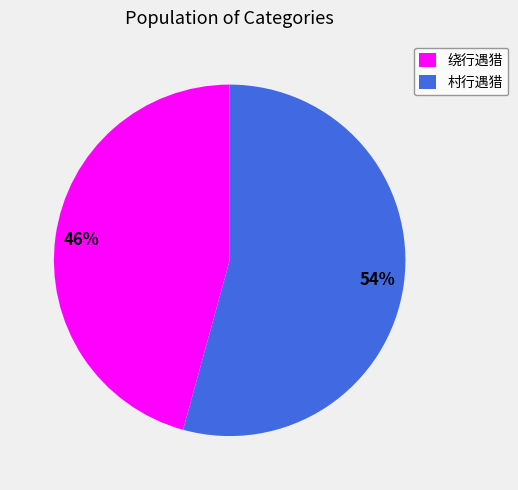

Between 村行遇猎 and 绕行遇猎, which is larger?

村行遇猎